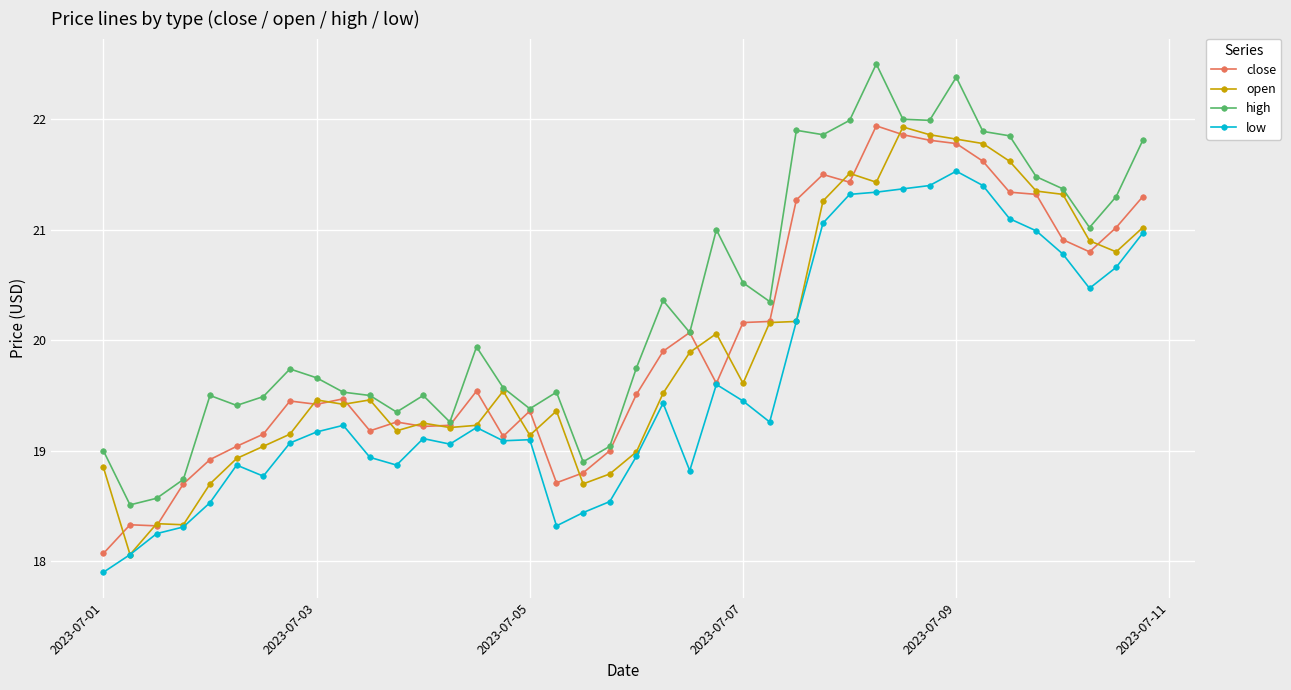

True or false: low and high cross at least once.

False